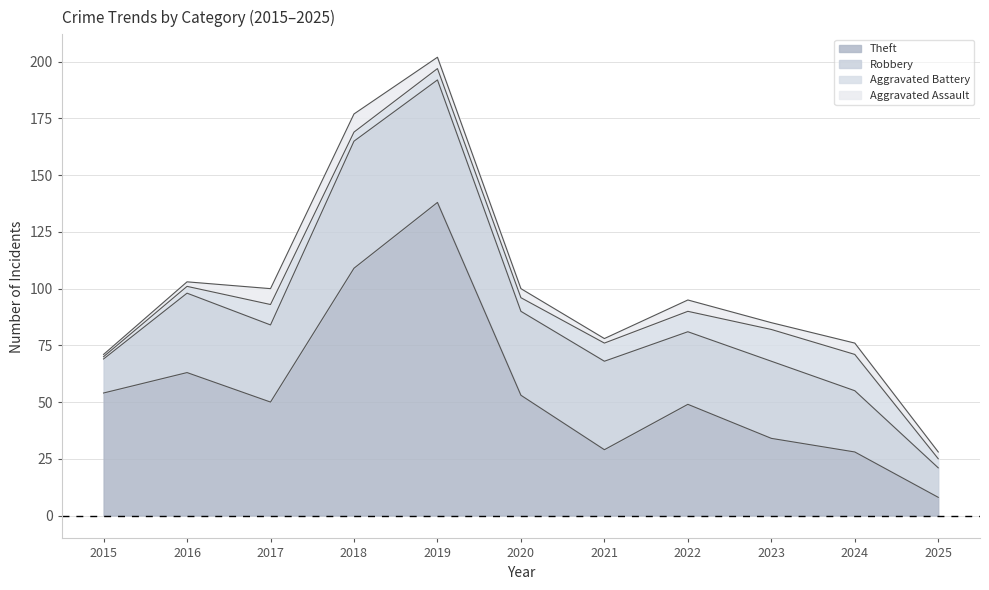

Read the Robbery value at 2018, to the nearest 5.

55